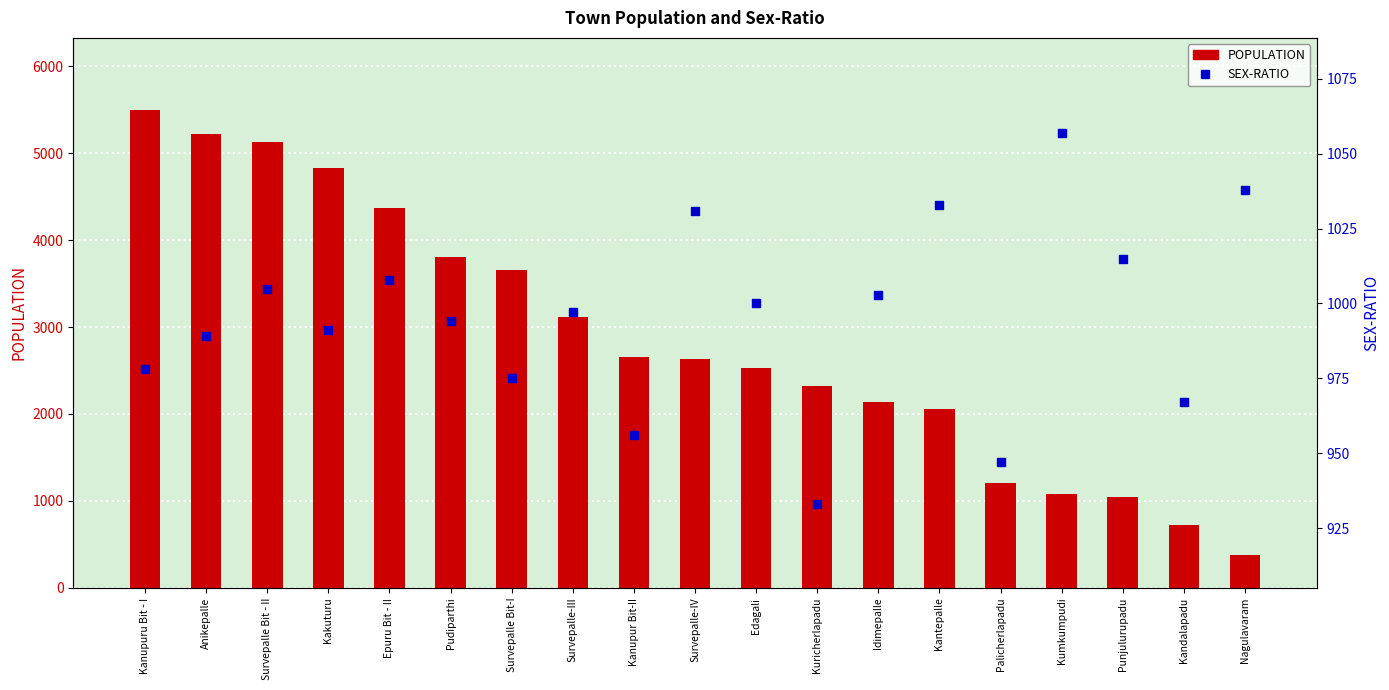

Which series contains the lowest Y value?

POPULATION